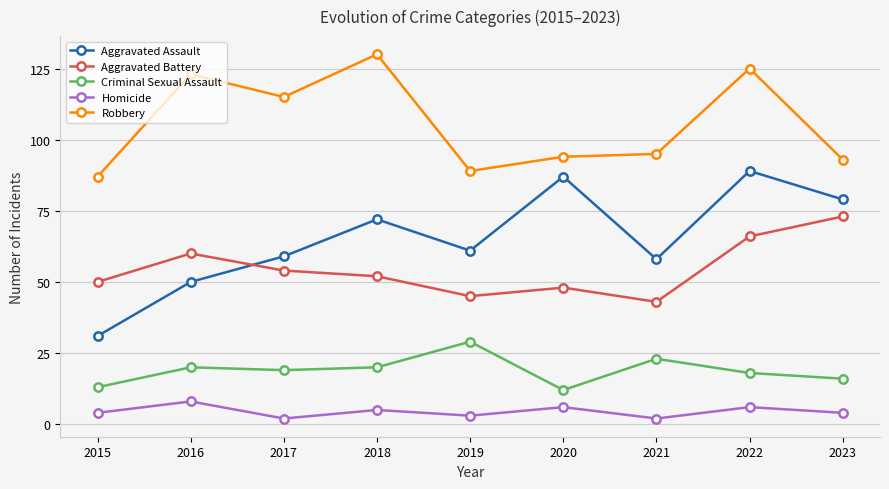

Does the chart have visible grid lines?

Yes